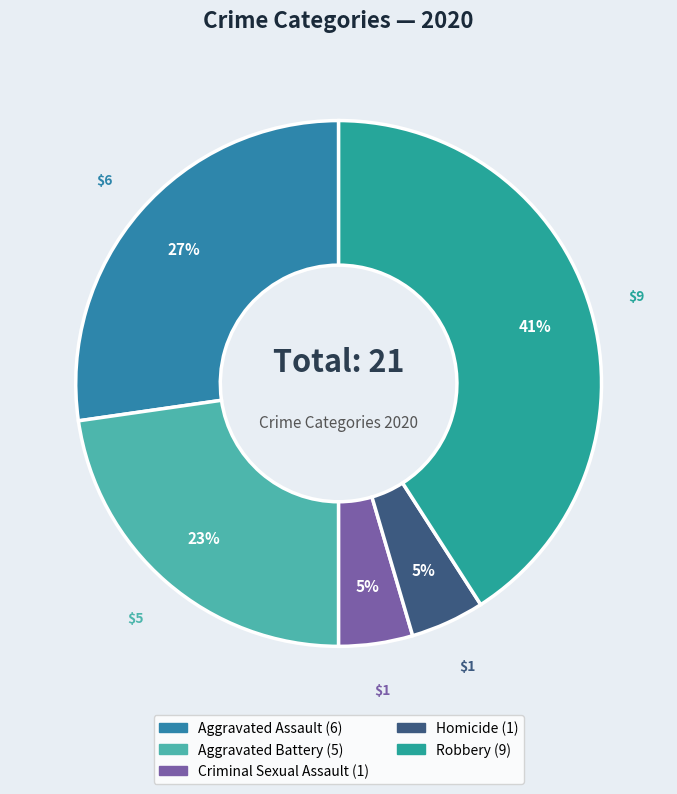

What portion of the pie excludes Aggravated Assault?

72.7%